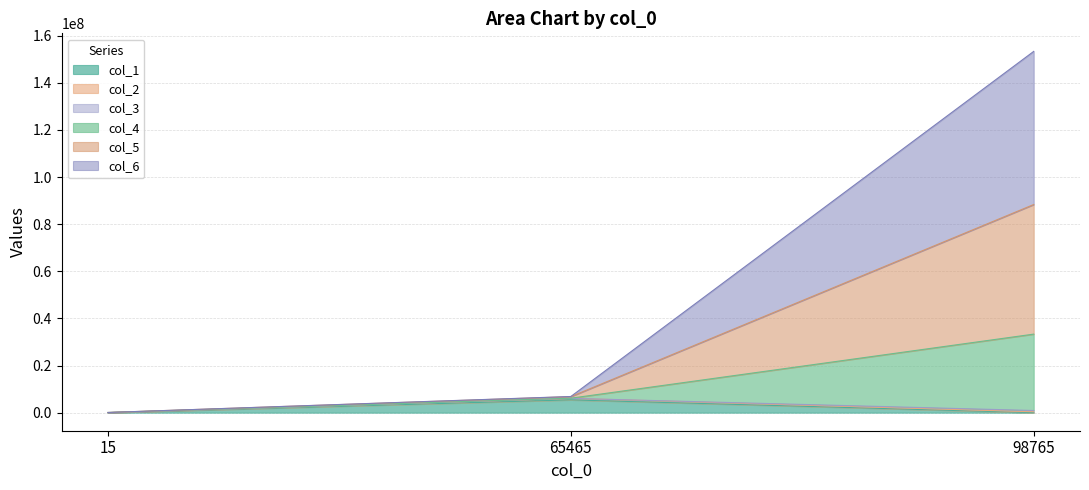

At how many categories does at least one series exceed 60494078?

1